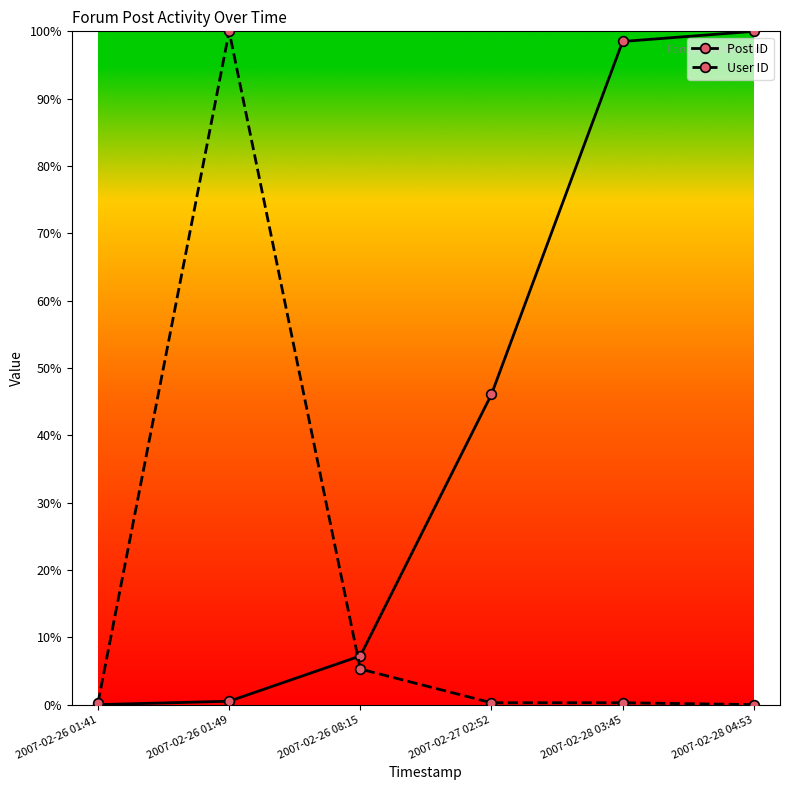

The value of User ID at 2007-02-26 01:41 is 0.3. True or false?

True